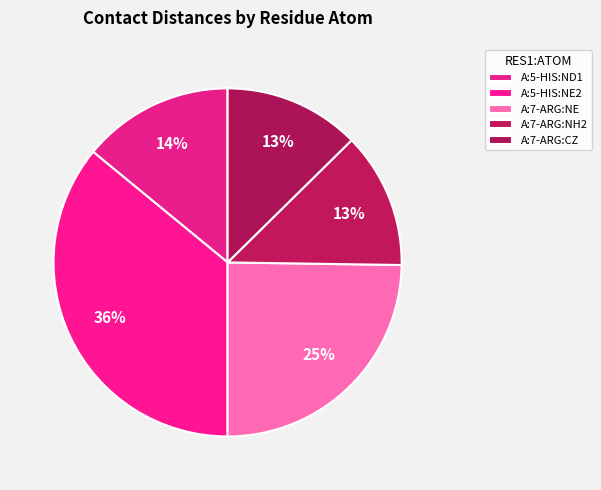

How many segments does this pie chart have?

5